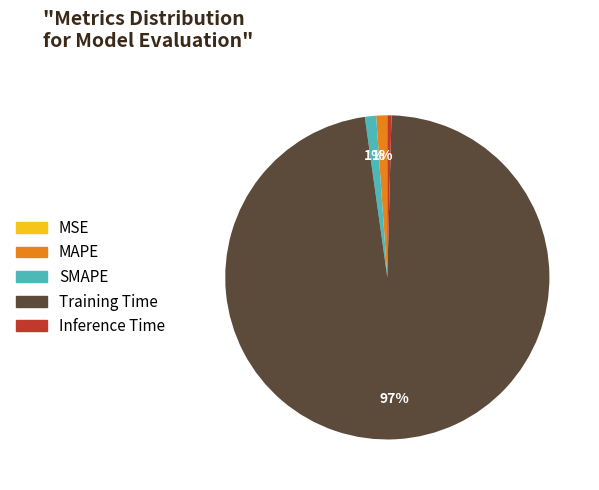

Which category has the biggest portion of the pie?

Training Time